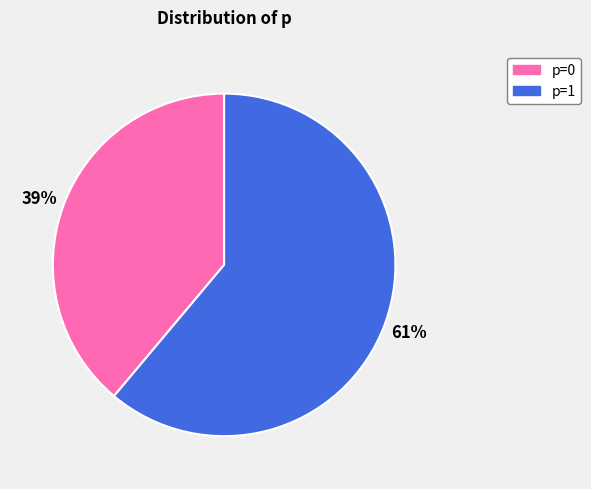

How many slices are in this pie chart?

2